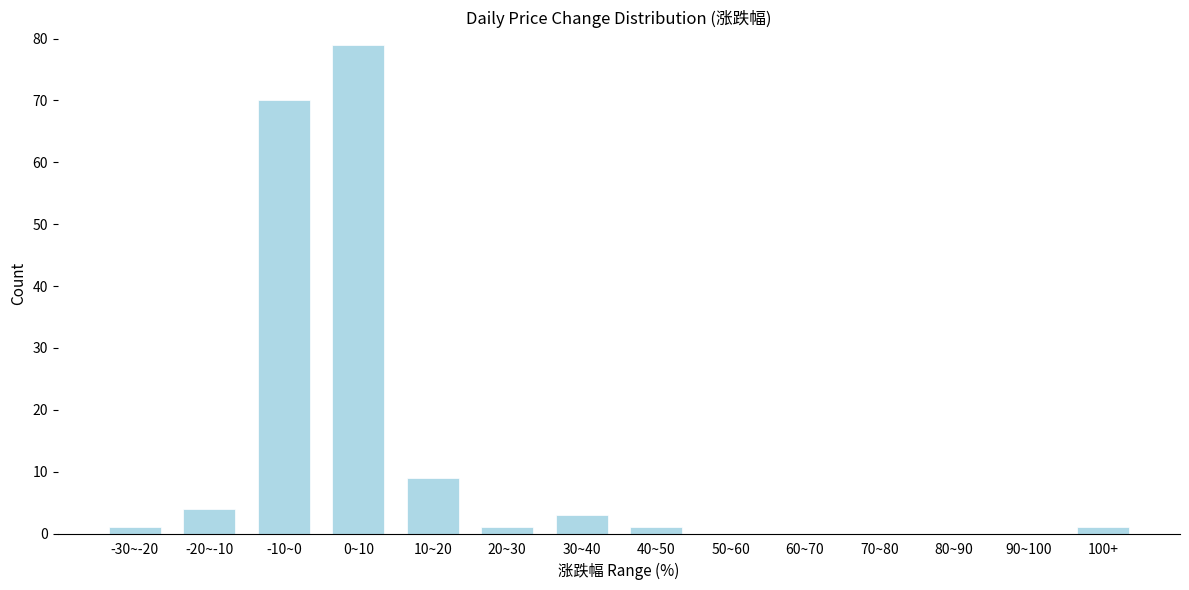

Reading right to left, extract all data points from this chart.

100+=1	90~100=0	80~90=0	70~80=0	60~70=0	50~60=0	40~50=1	30~40=3	20~30=1	10~20=9	0~10=79	-10~0=70	-20~-10=4	-30~-20=1